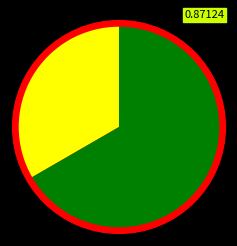

Does Main account for over 50% of the chart?

No